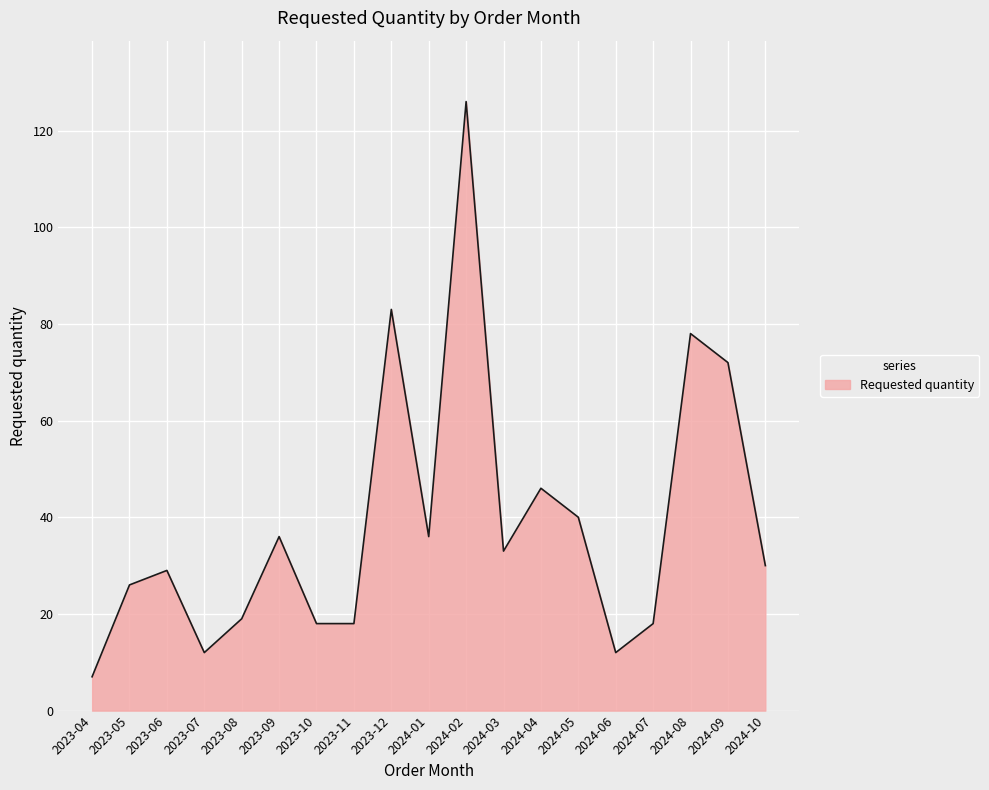

What is the difference between the maximum and minimum values?

119